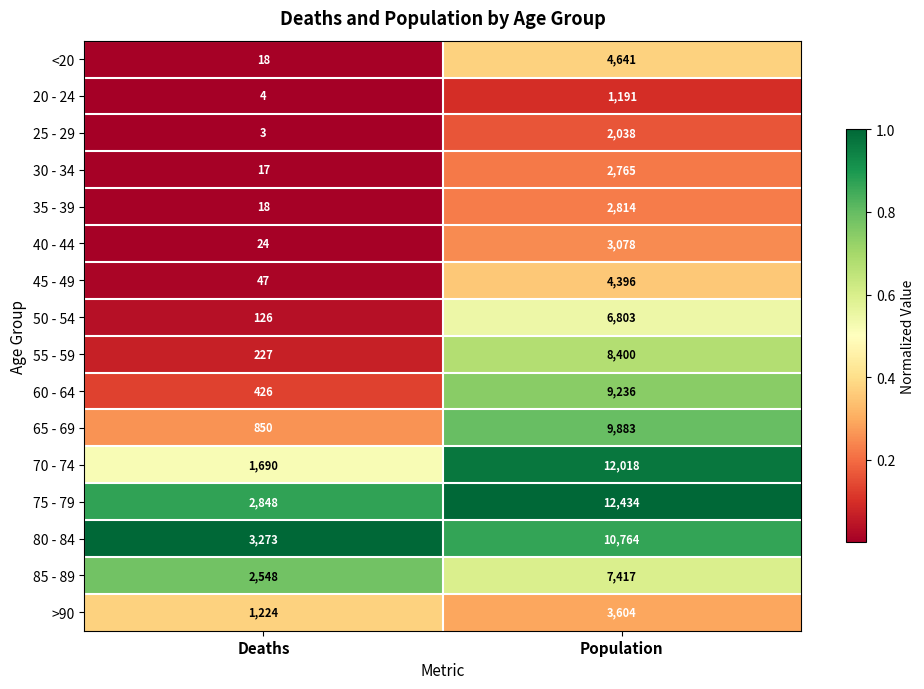

What is the difference between the >90 values at Population and Deaths?

2380